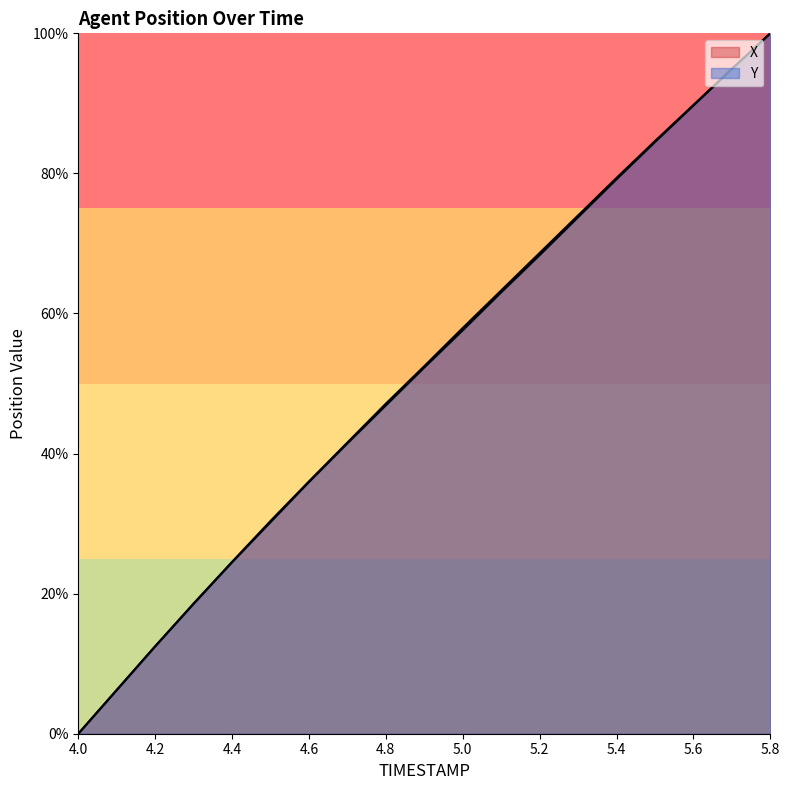

Rank the series by their average value, from lowest to highest.

Y, X